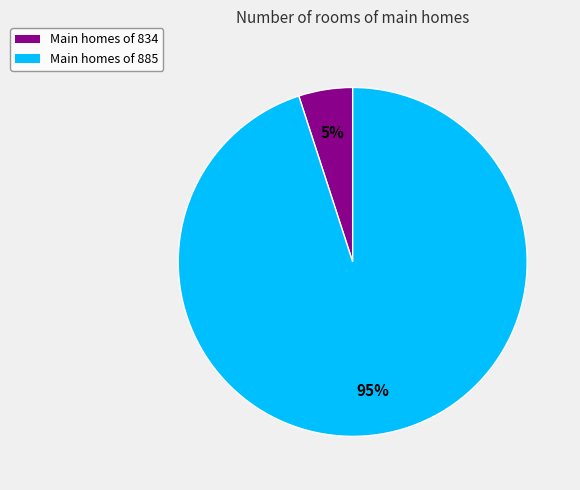

To the nearest percent, what is the difference between the largest and smallest slice percentages?

90%